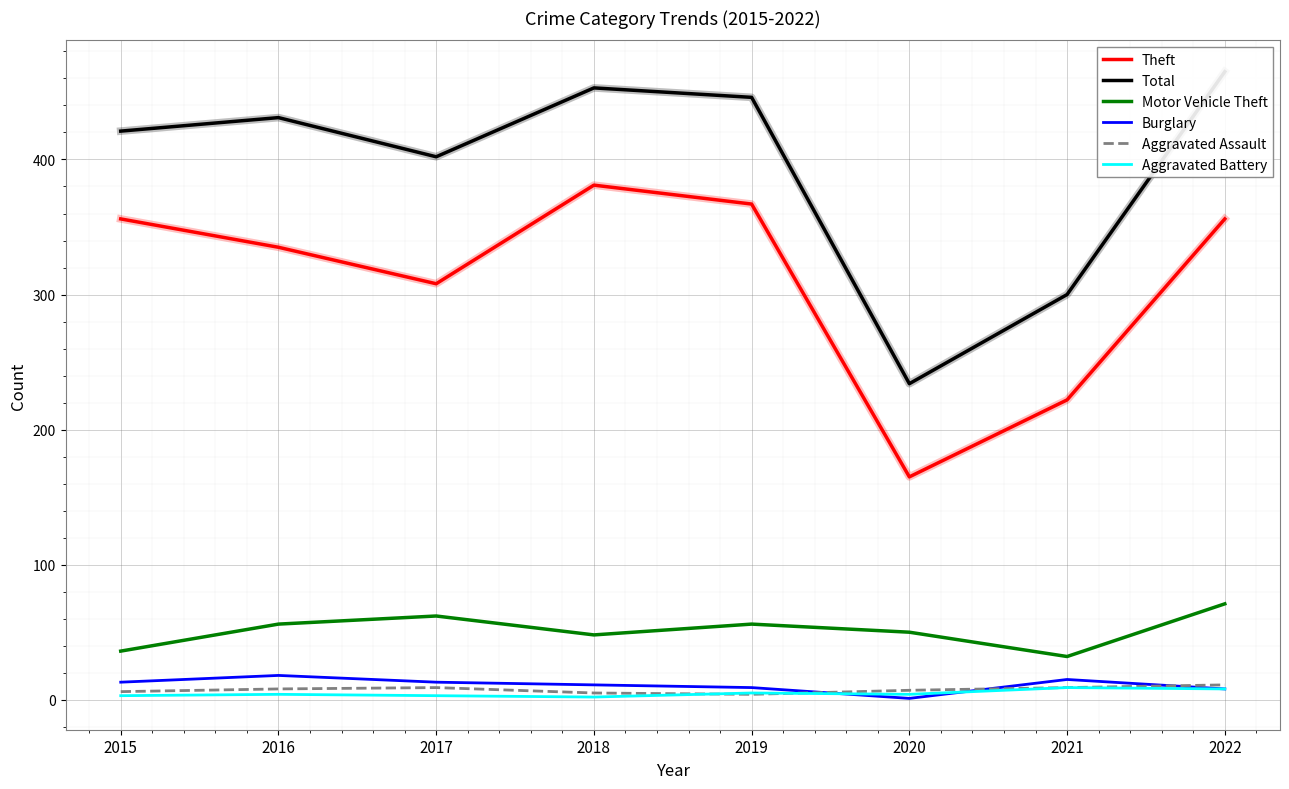

In Theft, how many points are lower than both neighbors (excluding endpoints)?

2